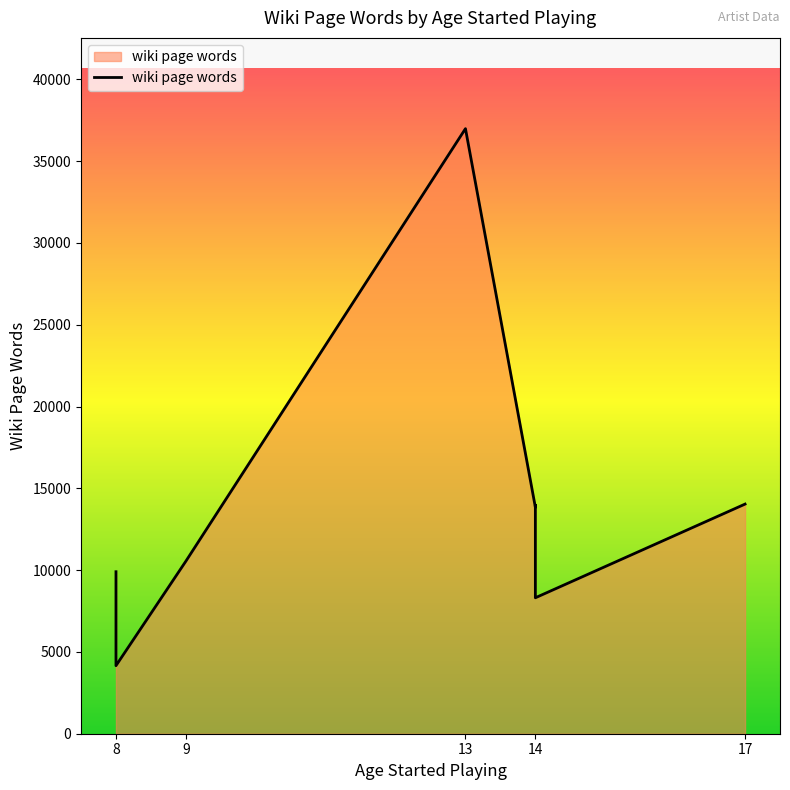

Which has a higher value, 8 or 14?

14